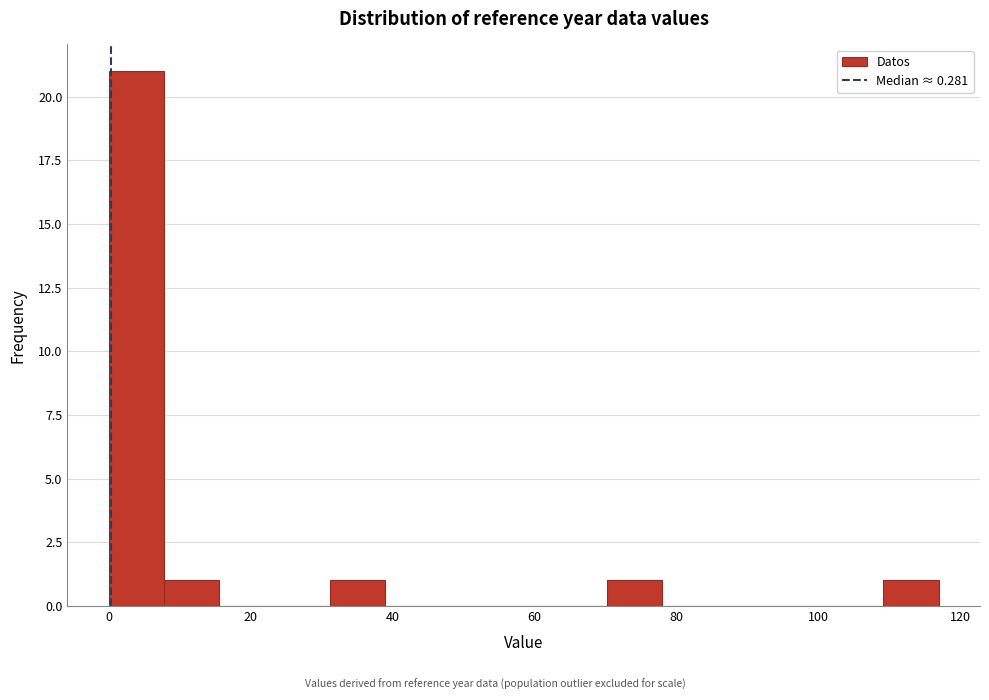

Around what value on the x-axis is the tallest bar? Give the approximate position of its centre, as read against the axis.

4